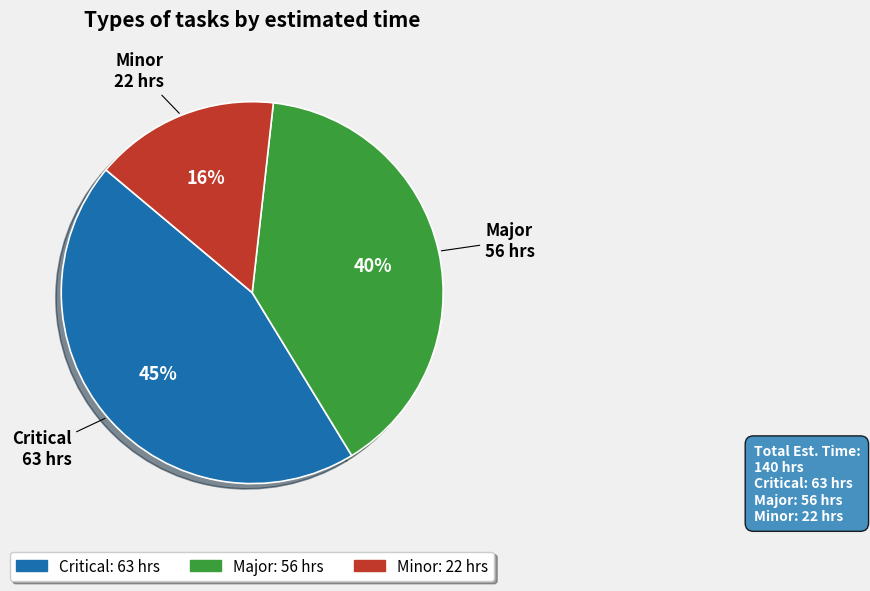

Which category has the smallest portion of the pie?

Minor